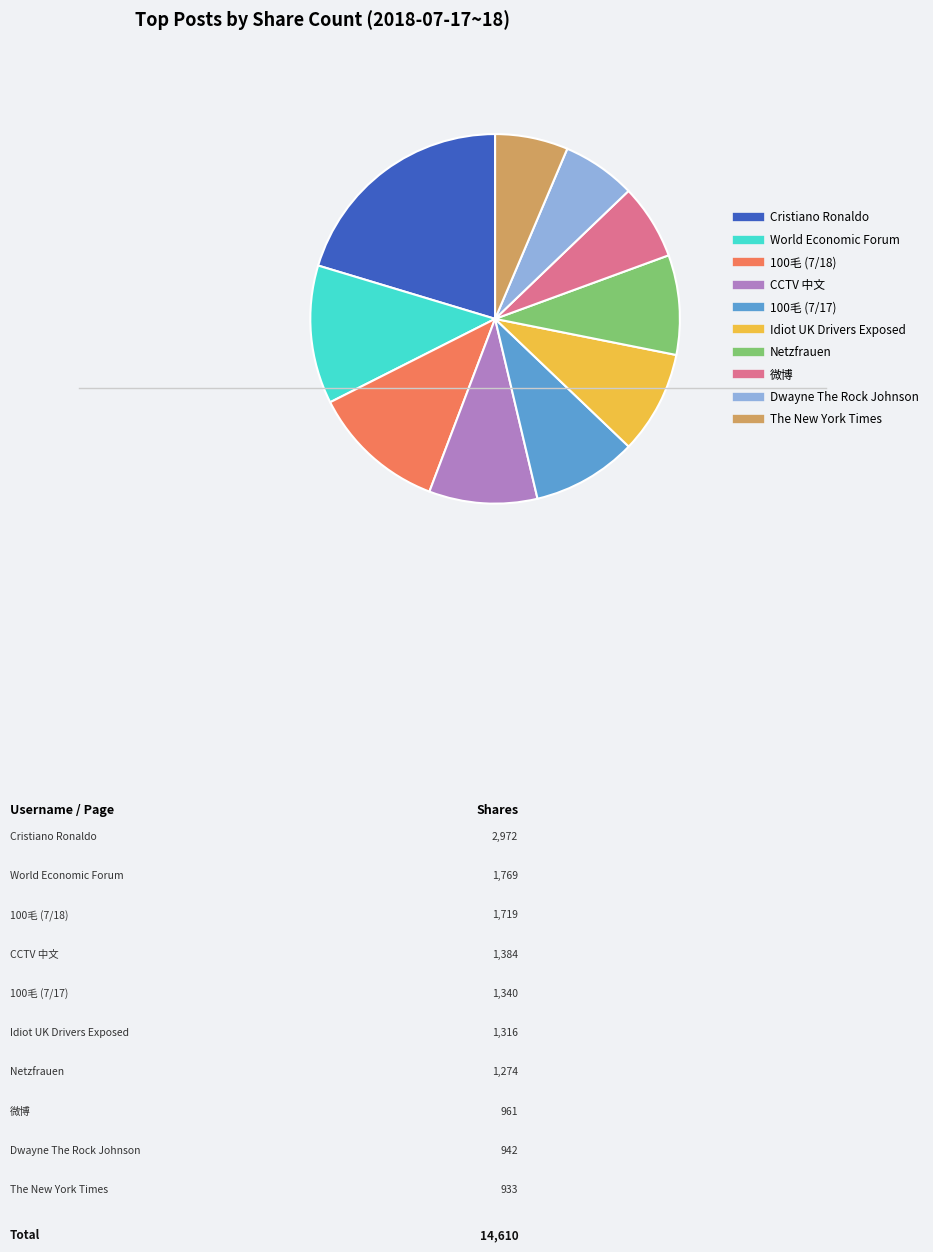

Does any single category account for the majority?

No